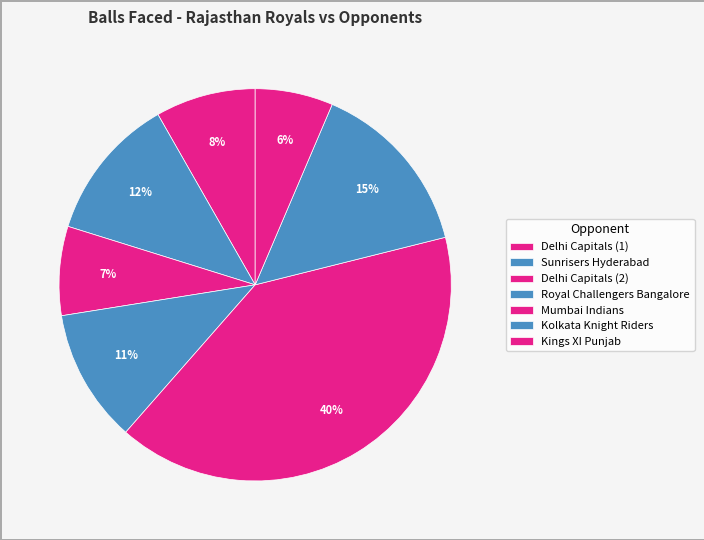

Is it true that Royal Challengers Bangalore is 11% of the pie?

True